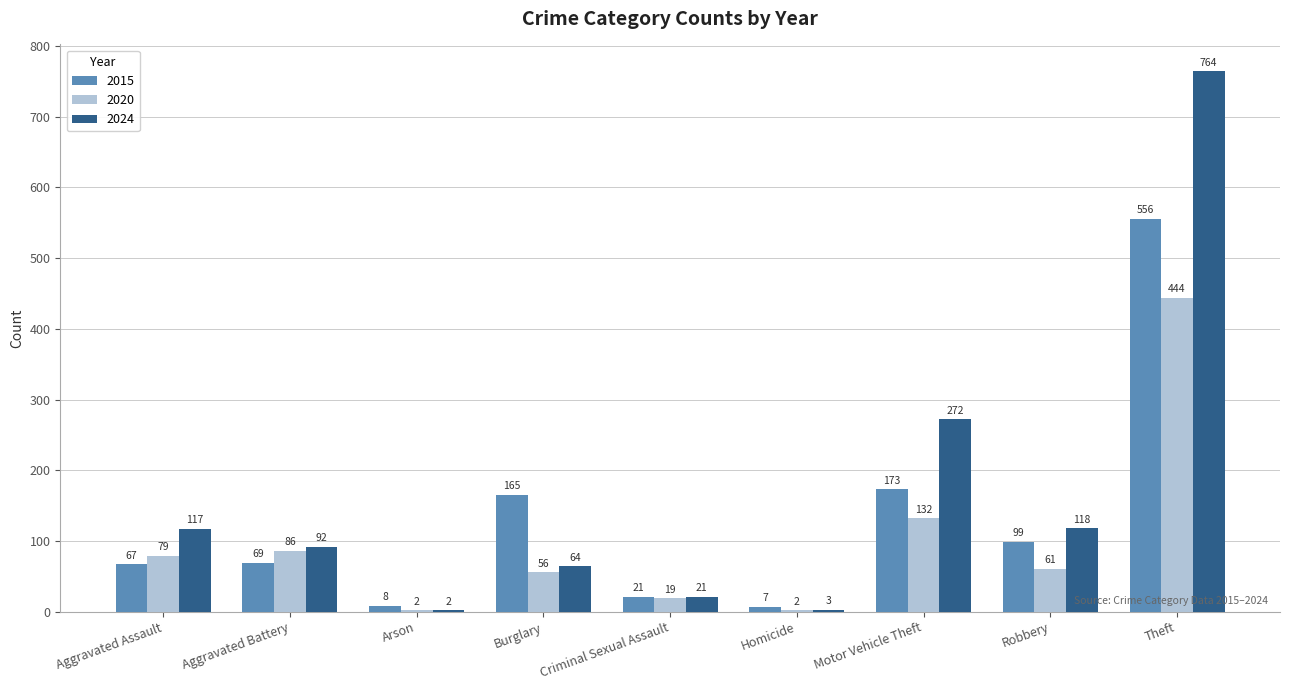

True or false: 2020 has a value of 19 at Robbery.

False